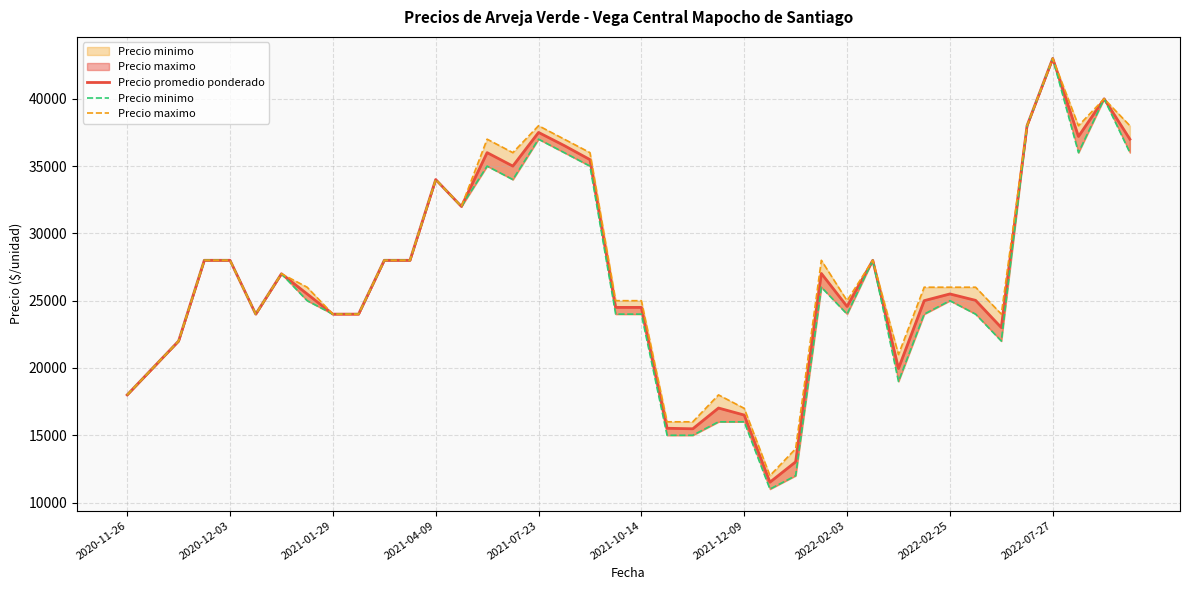

Is it true that Precio promedio ponderado equals 25500 at 2022-02-25?

True